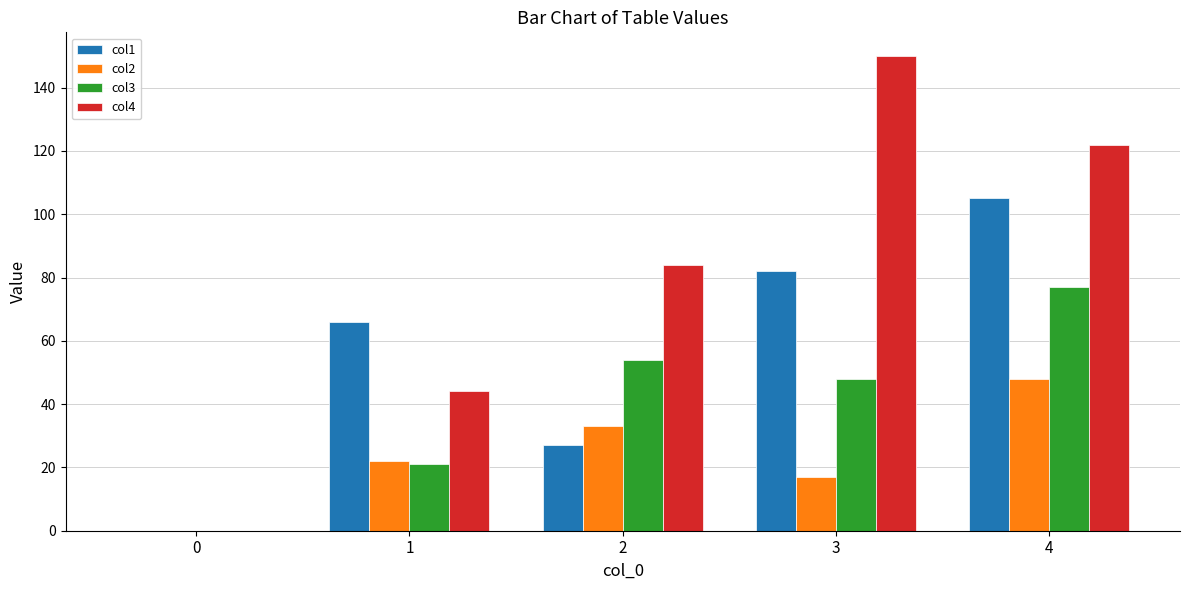

What is the difference between the col3 values at 1 and 0?

21